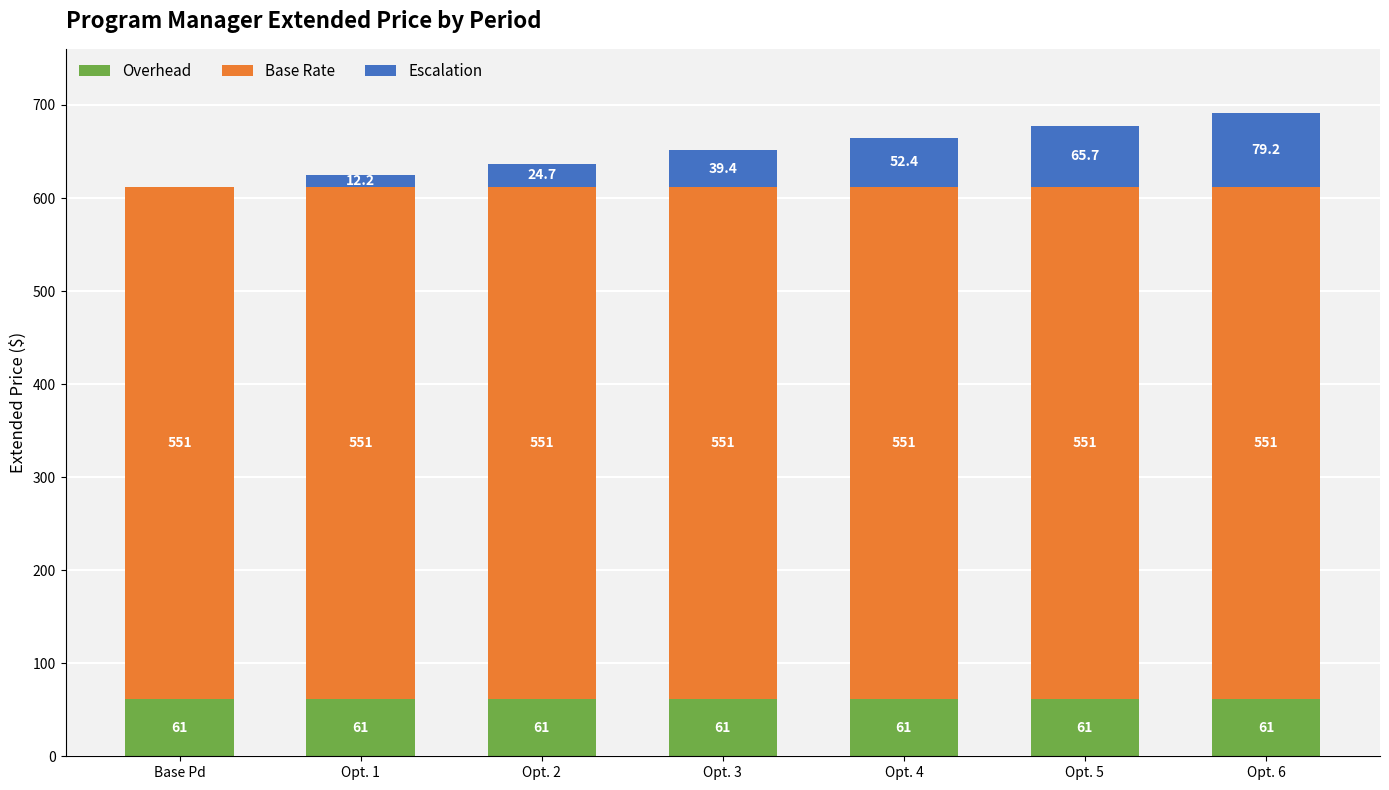

Read the Overhead value at Opt. 5.

61.2